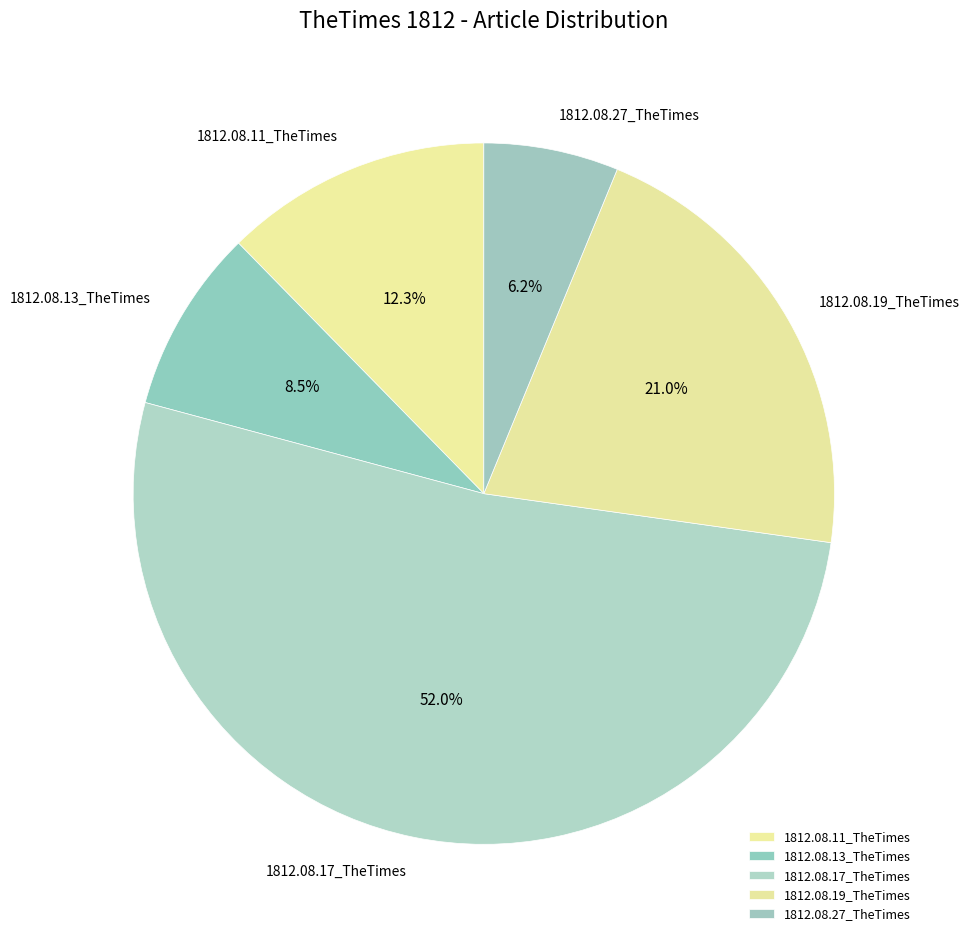

Rank the categories by value from lowest to highest.

1812.08.27_TheTimes, 1812.08.13_TheTimes, 1812.08.11_TheTimes, 1812.08.19_TheTimes, 1812.08.17_TheTimes